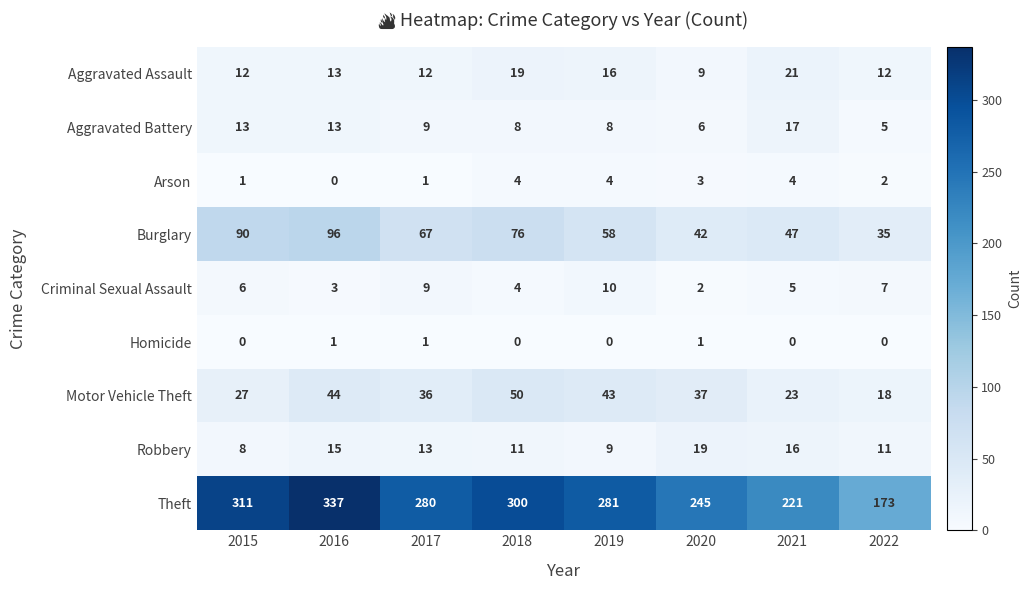

At which label is Motor Vehicle Theft closest to 34?

2017